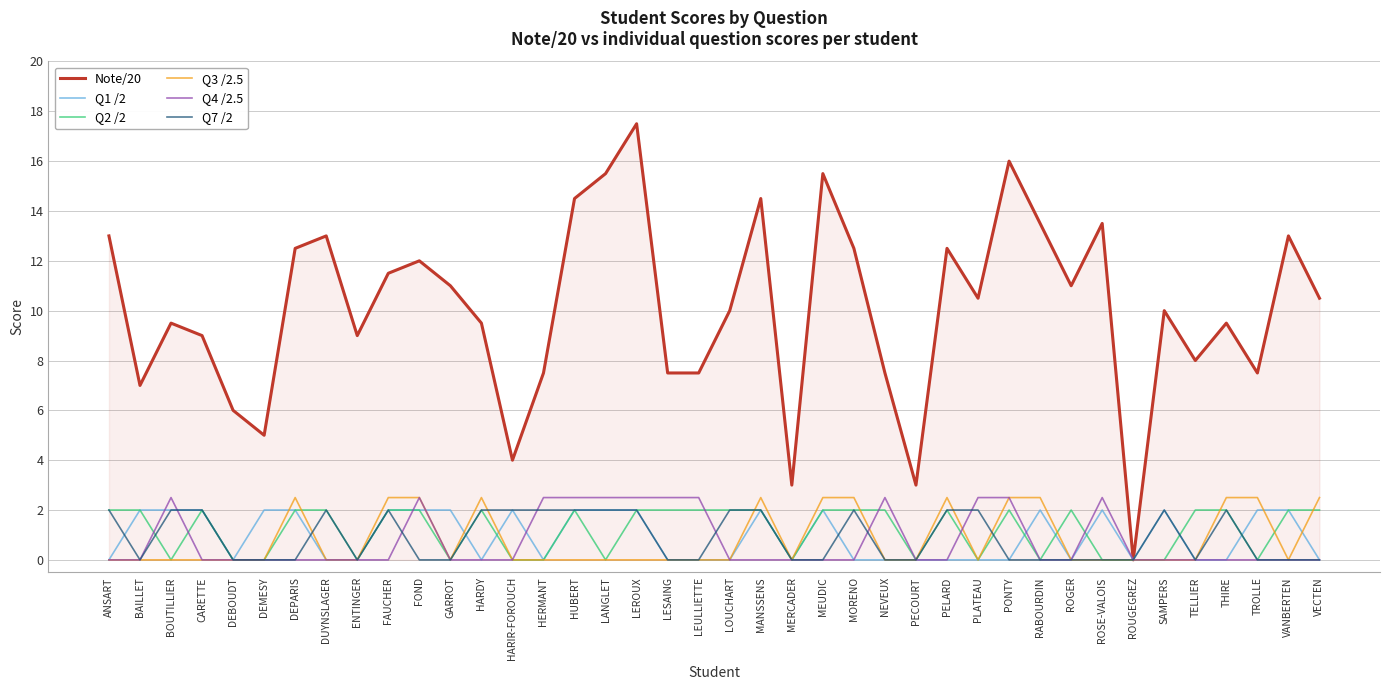

What is the greatest value displayed?

17.5